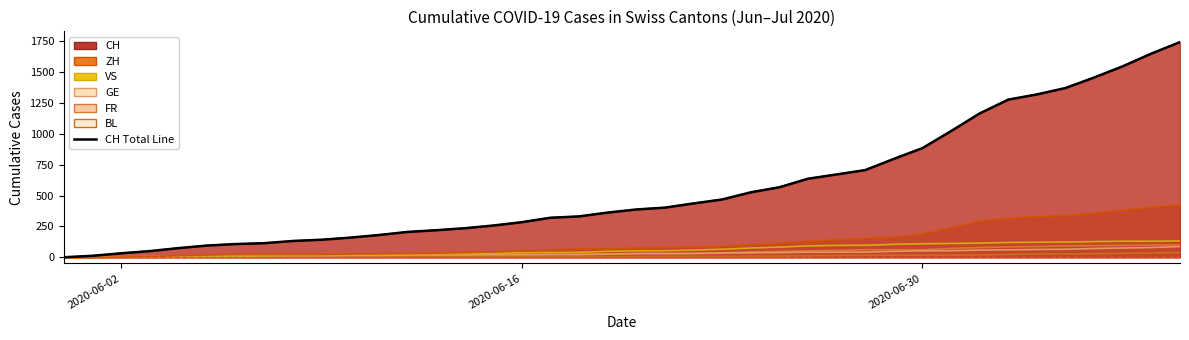

Read the BL value at 2020-06-06.

3